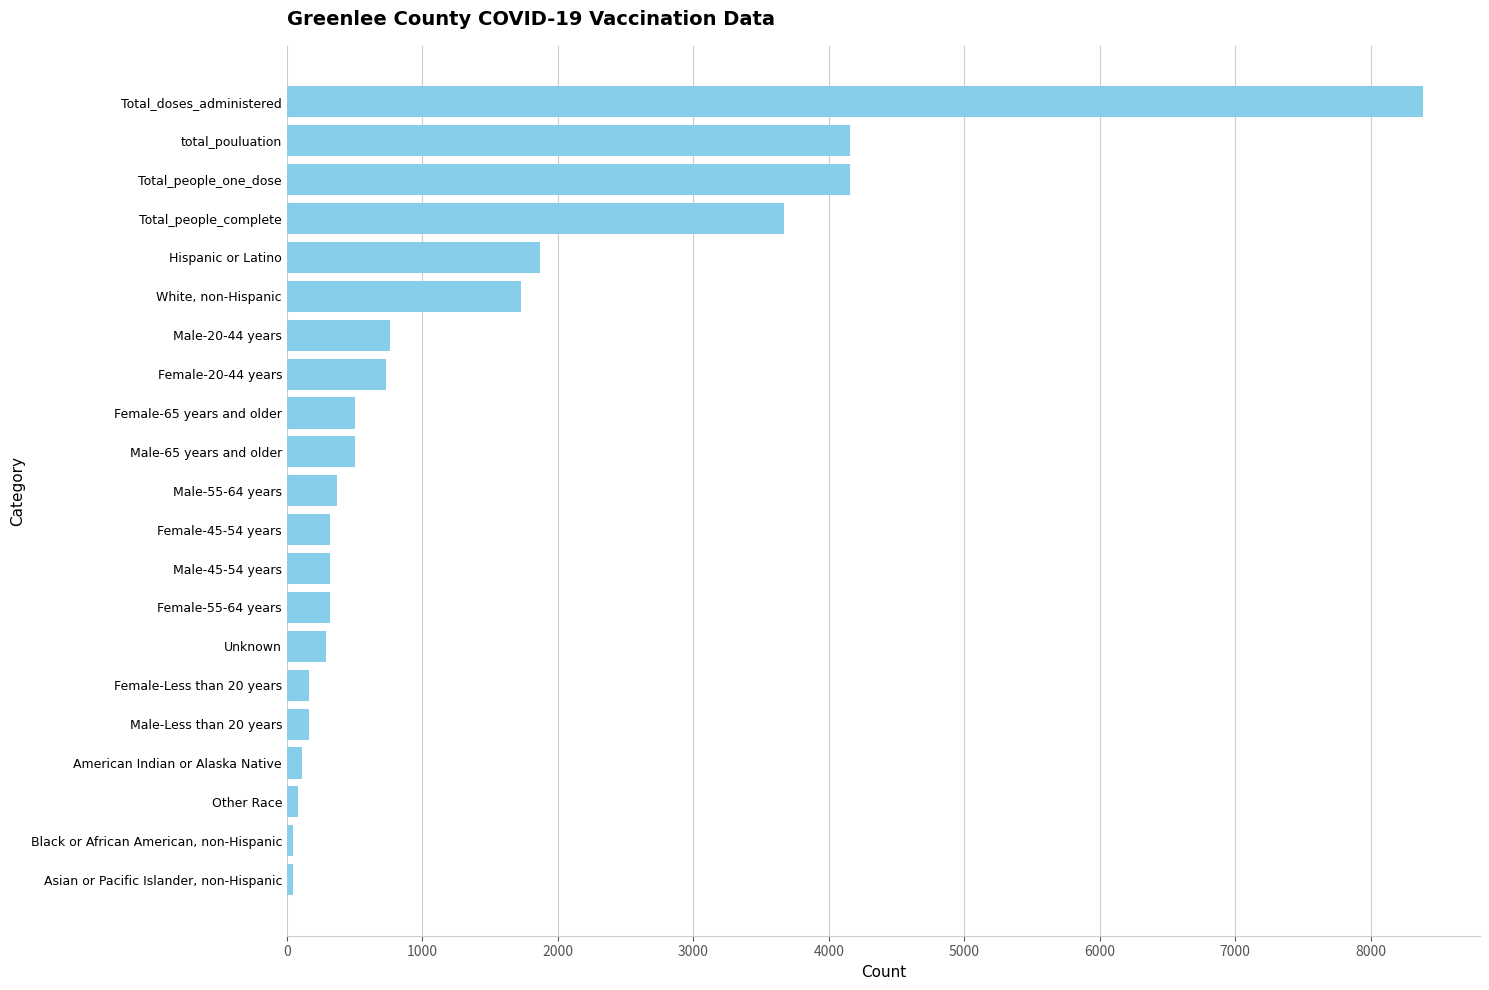

Count the number of data series in this chart.

1